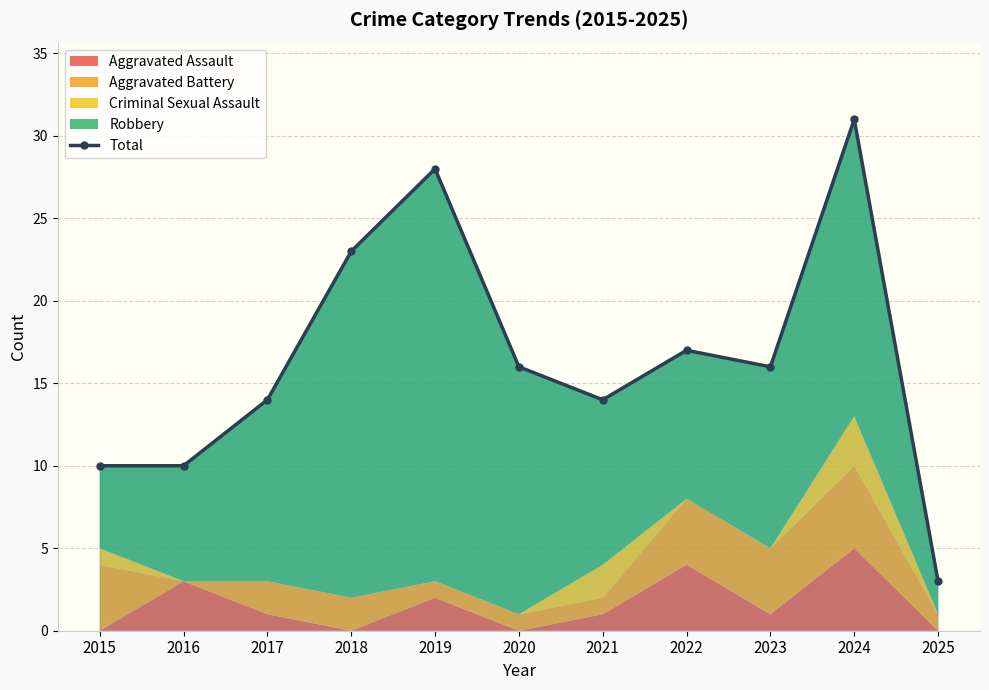

Reading left to right, transcribe all the data shown in this chart.

10	10	14	23	28	16	14	17	16	31	3